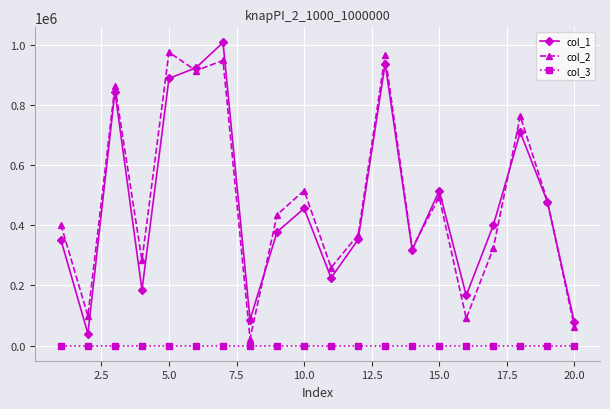

True or false: col_1 and col_3 intersect in this chart.

False